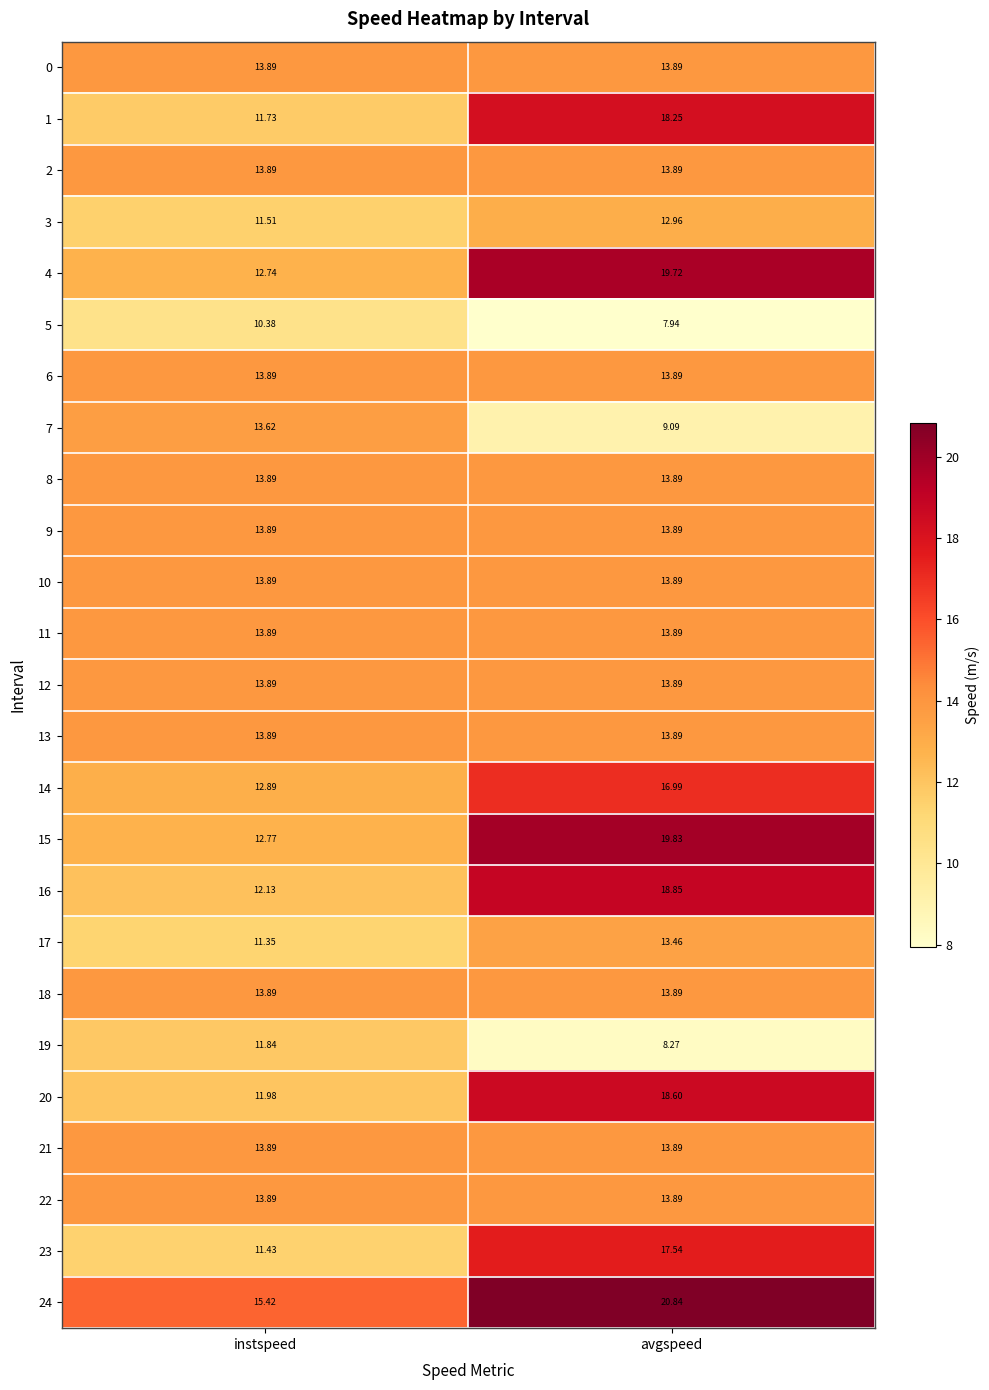

Is the value of 14 at instspeed greater than the value of 20 at instspeed?

Yes